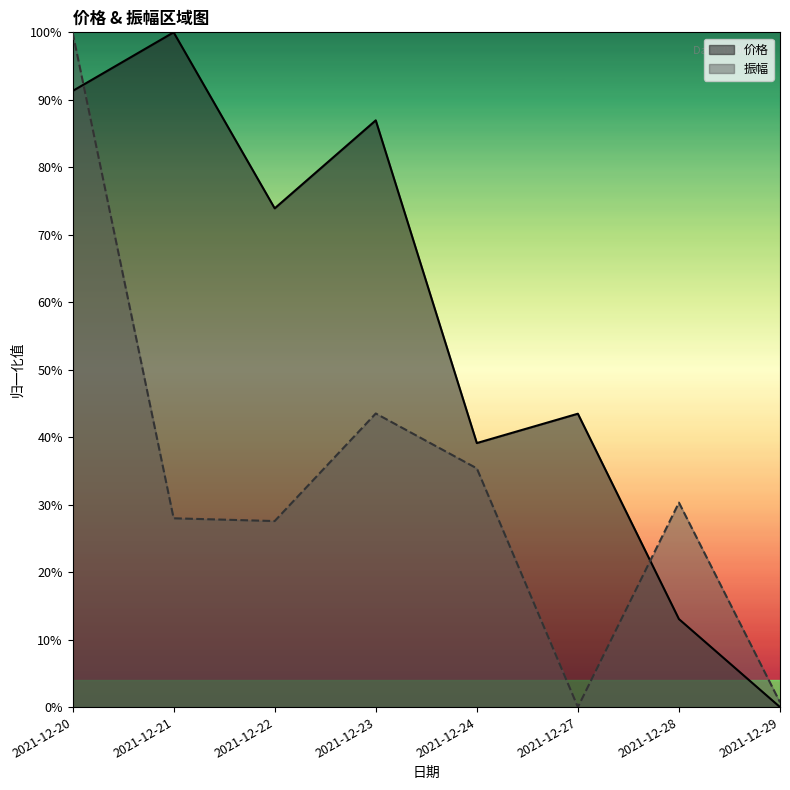

How many intersections are there between 价格 and 振幅?

2